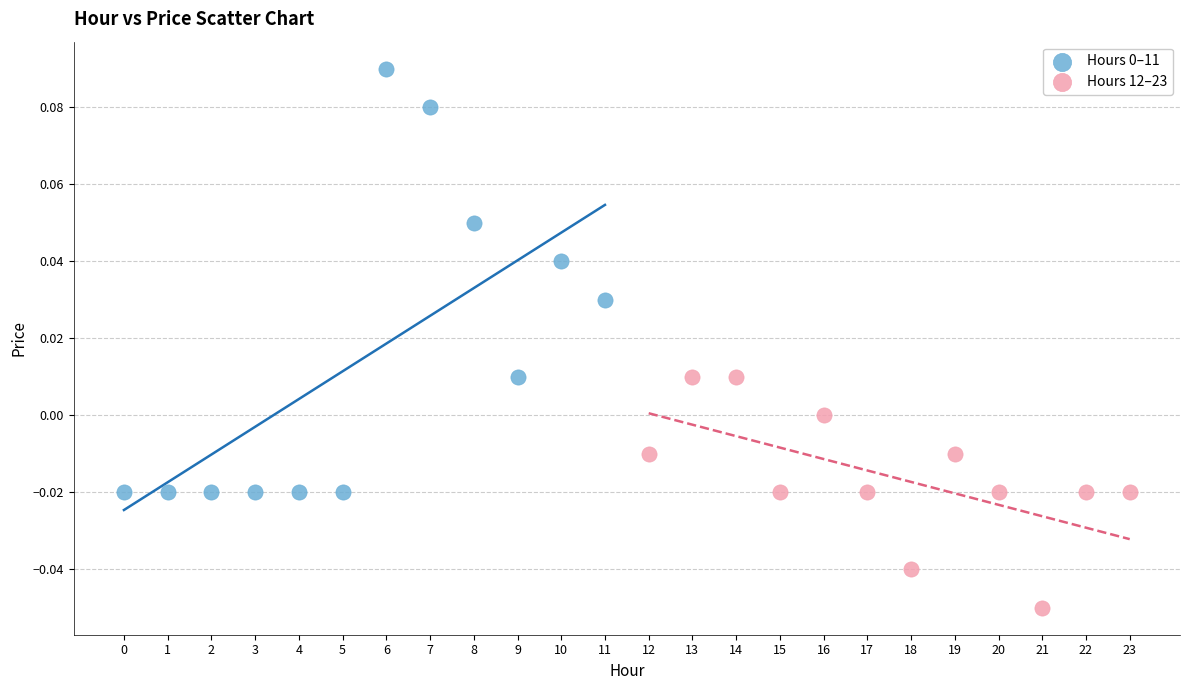

Which series contains the lowest Y value?

Hours 12–23